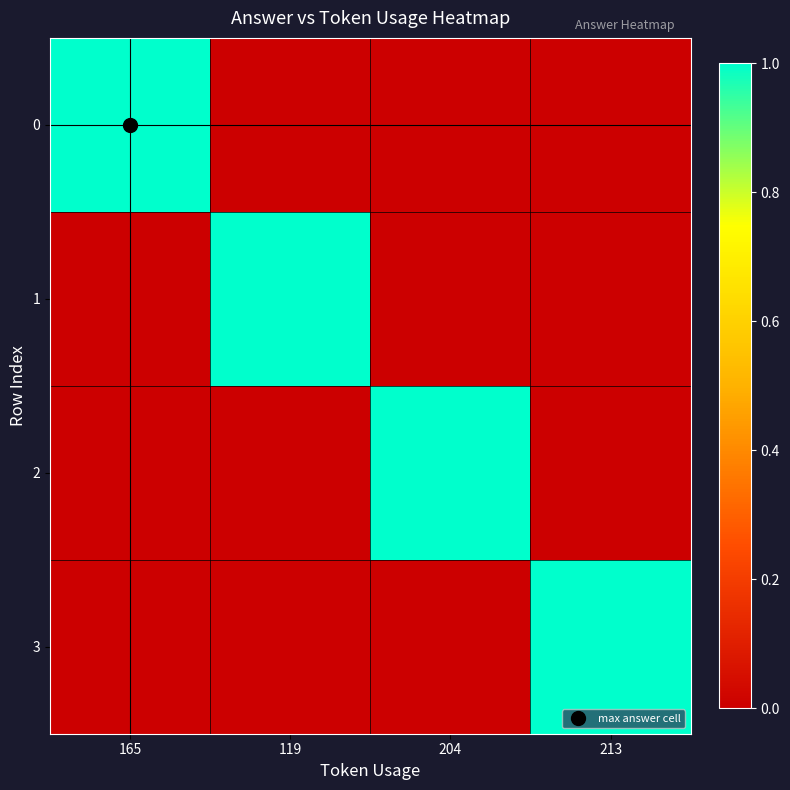

What is the difference between the highest and lowest values at 119?

1